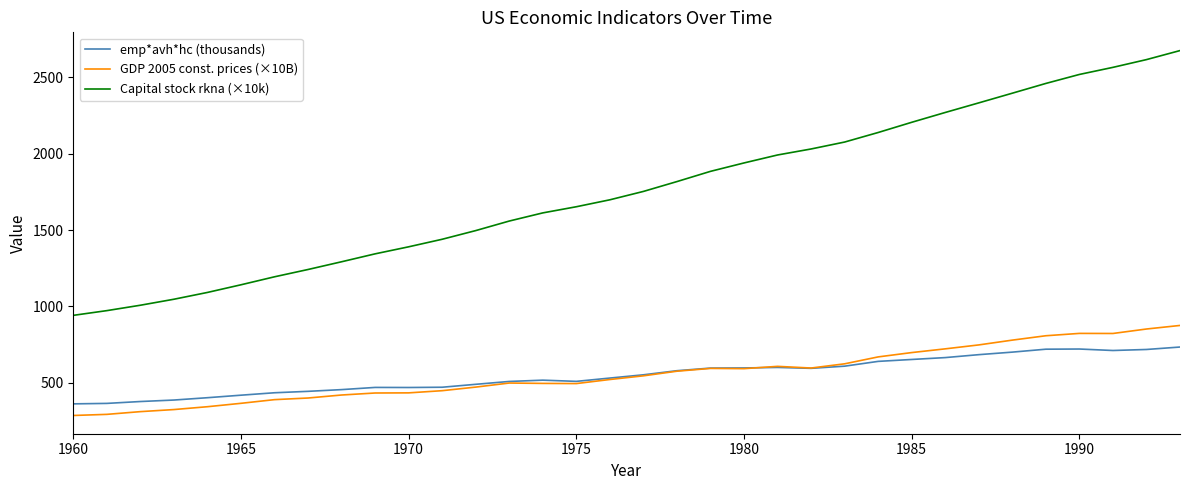

True or false: Capital stock rkna (×10k) and emp*avh*hc (thousands) intersect in this chart.

False